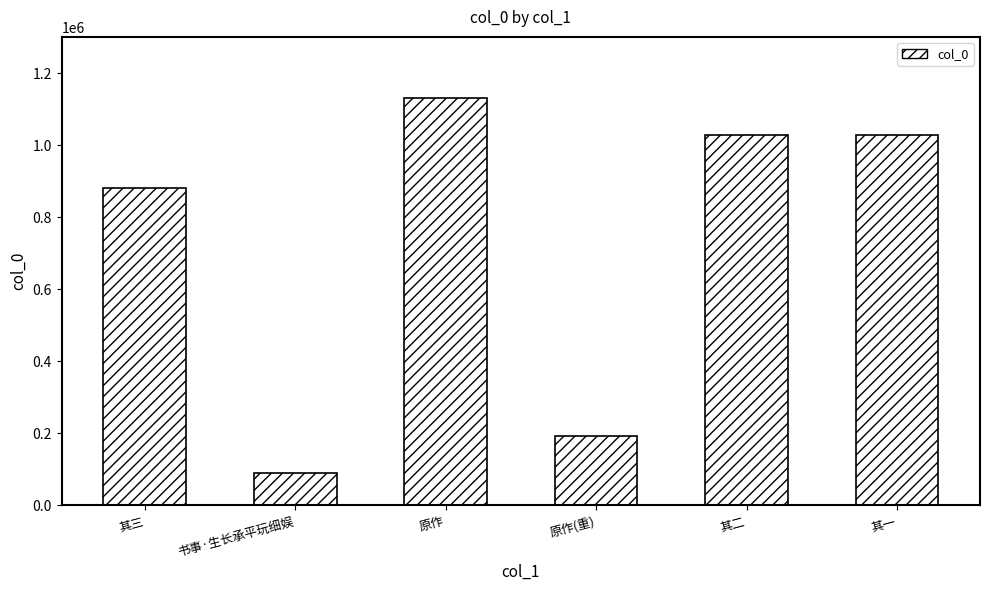

What is the change in value from 书事·生长承平玩细娱 to 其二?

+939824